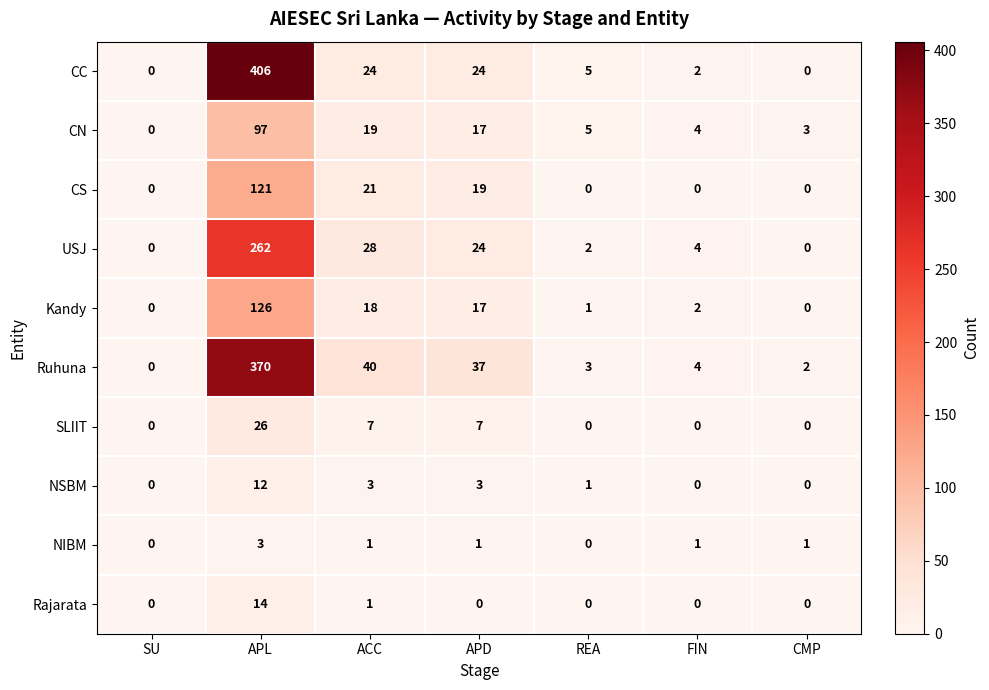

Which series changed the most between APL and ACC?

CC